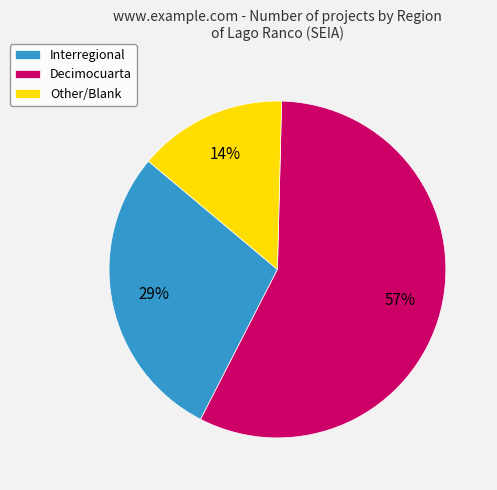

Is Other the majority of the pie?

No